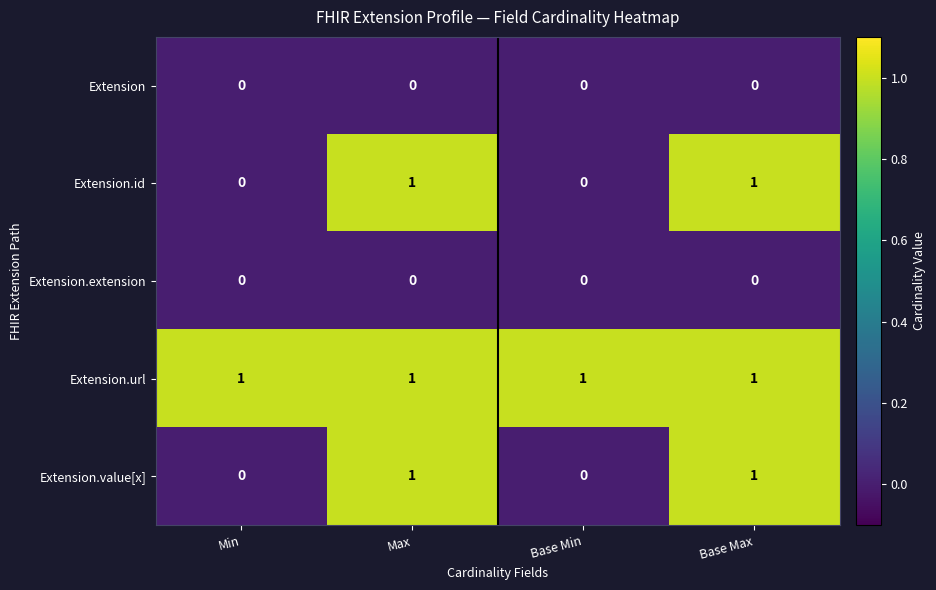

At how many categories does at least one series exceed 0?

4